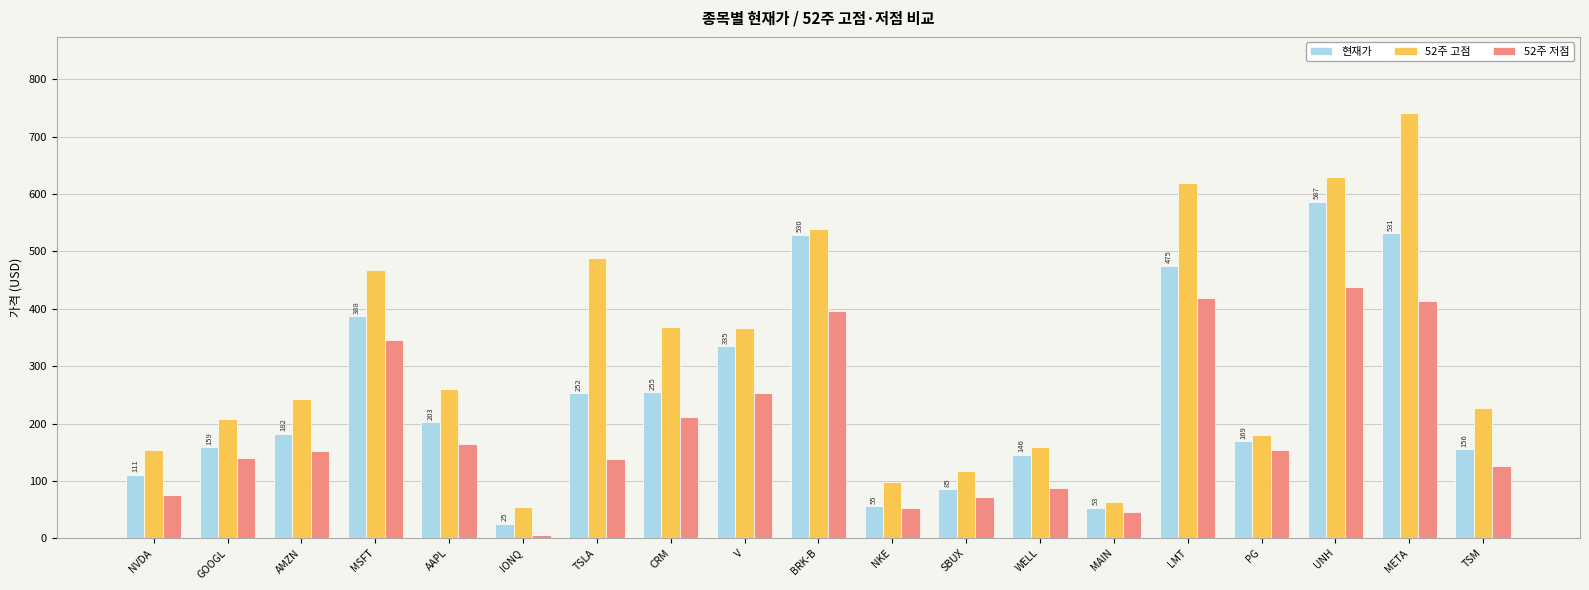

What is the difference between the highest and lowest values at CRM?

157.0